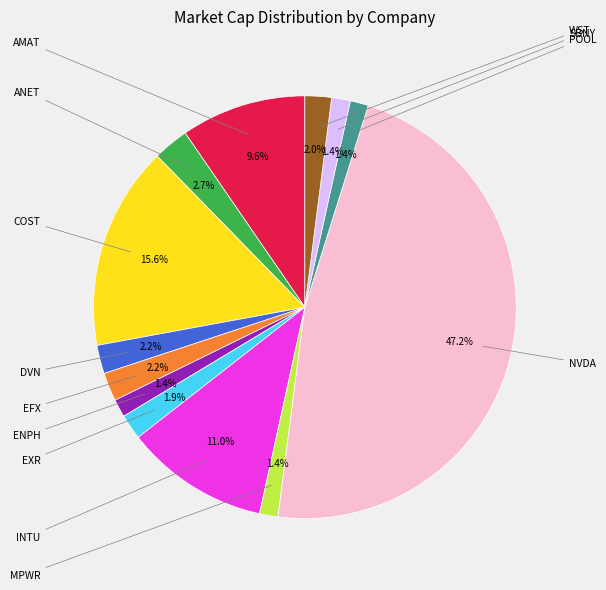

To the nearest percent, what is the difference between the largest and smallest slice percentages?

46%